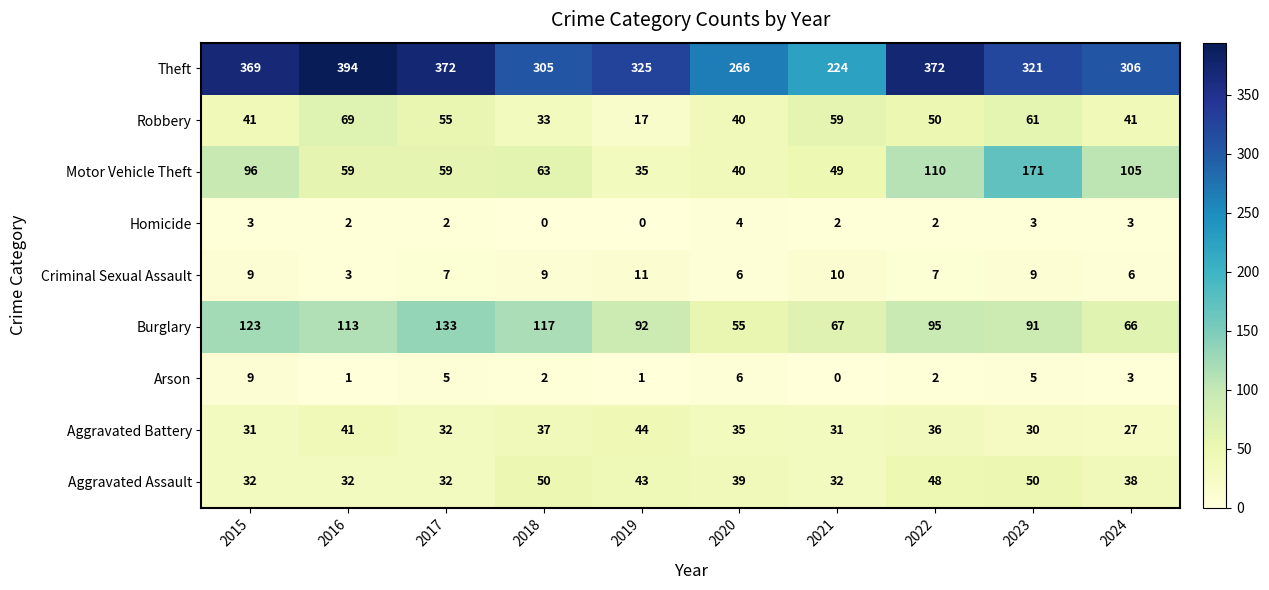

Rank the series at 2021 from lowest to highest value.

Arson, Homicide, Criminal Sexual Assault, Aggravated Battery, Aggravated Assault, Motor Vehicle Theft, Robbery, Burglary, Theft